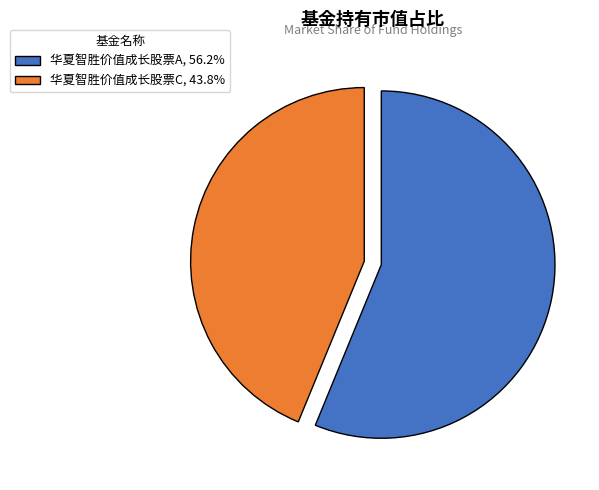

Do 华夏智胜价值成长股票C, 43.8% and 华夏智胜价值成长股票A, 56.2% together represent more than half of the pie?

Yes